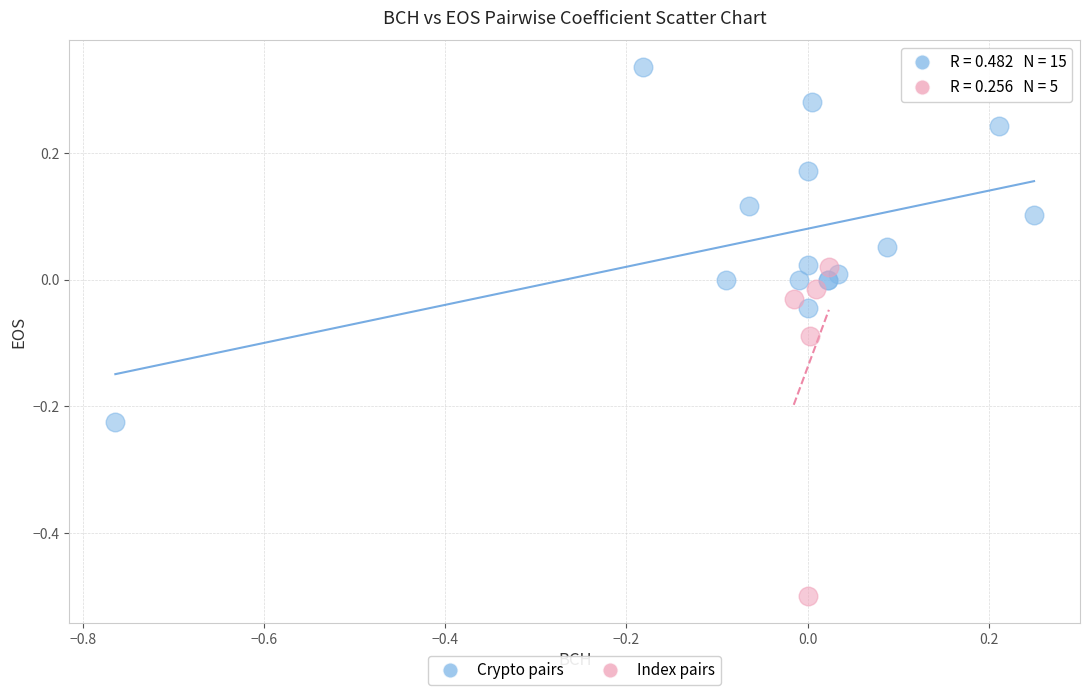

Which series contains the highest Y value?

Crypto pairs